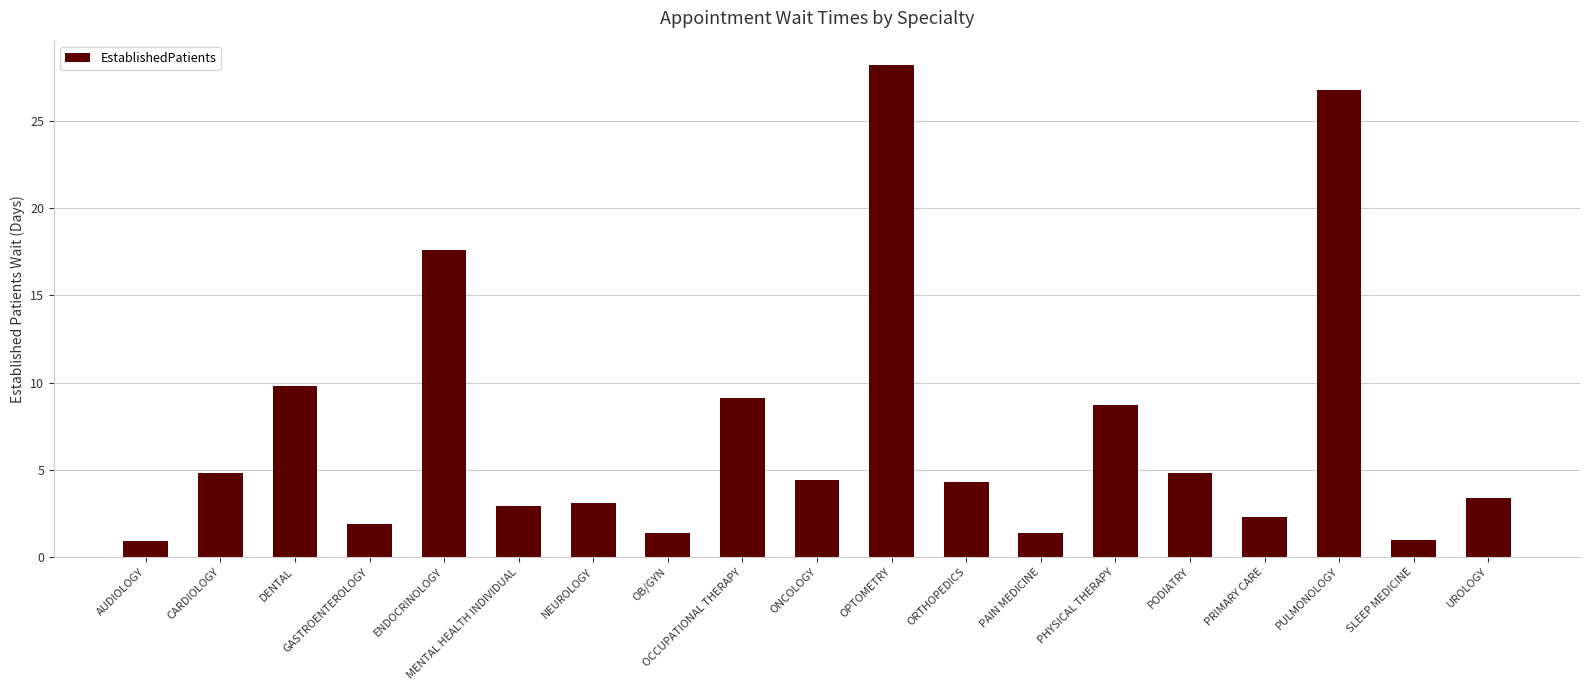

Where does the data first go above 4?

CARDIOLOGY